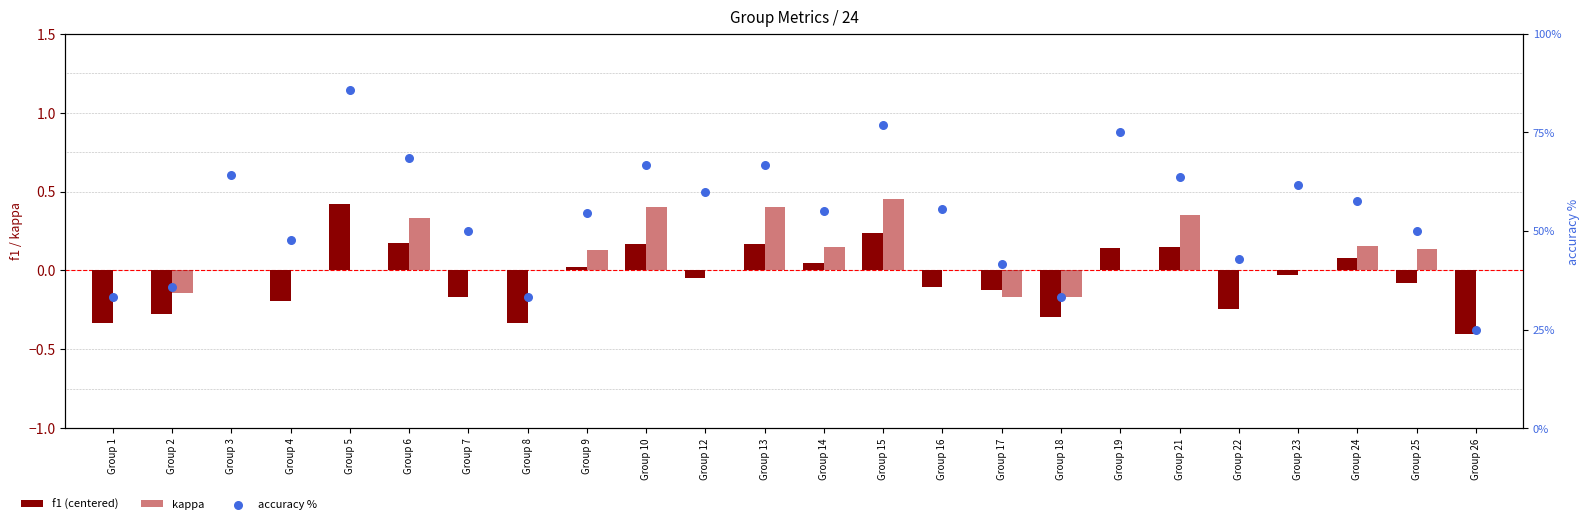

What is the total value across all series at Group 24?

57.9